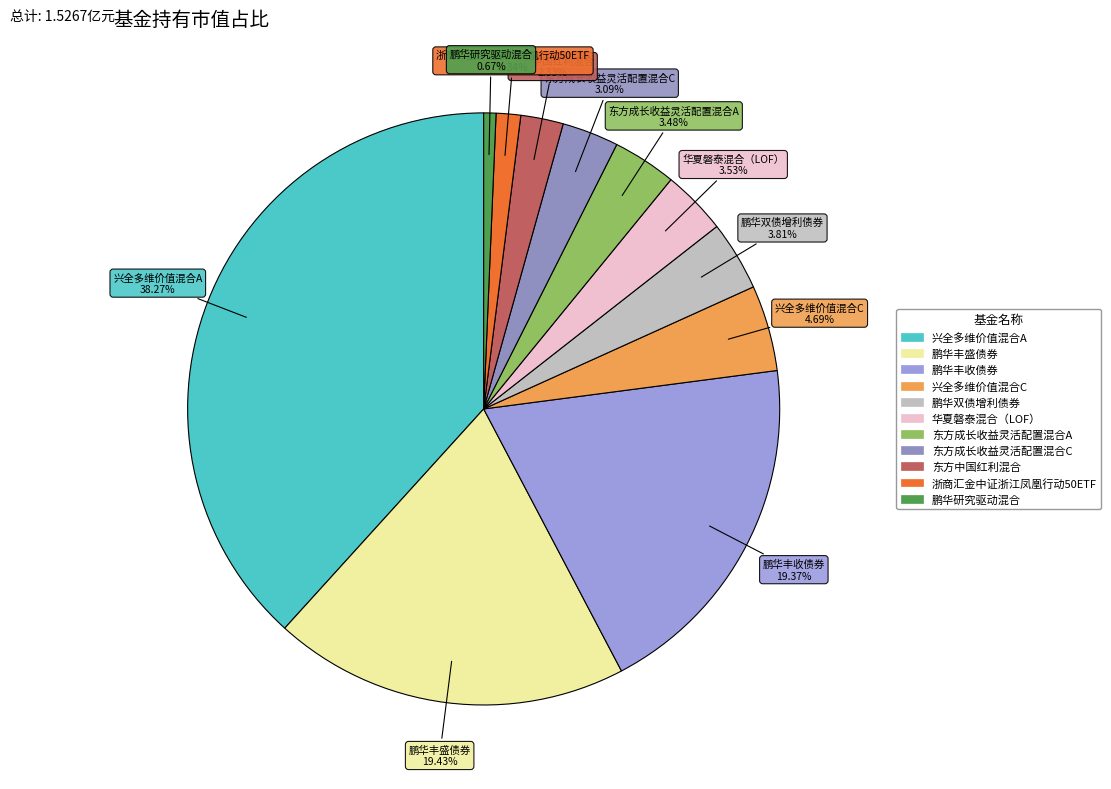

Between 鹏华双债增利债券 and 鹏华丰收债券, which is larger?

鹏华丰收债券